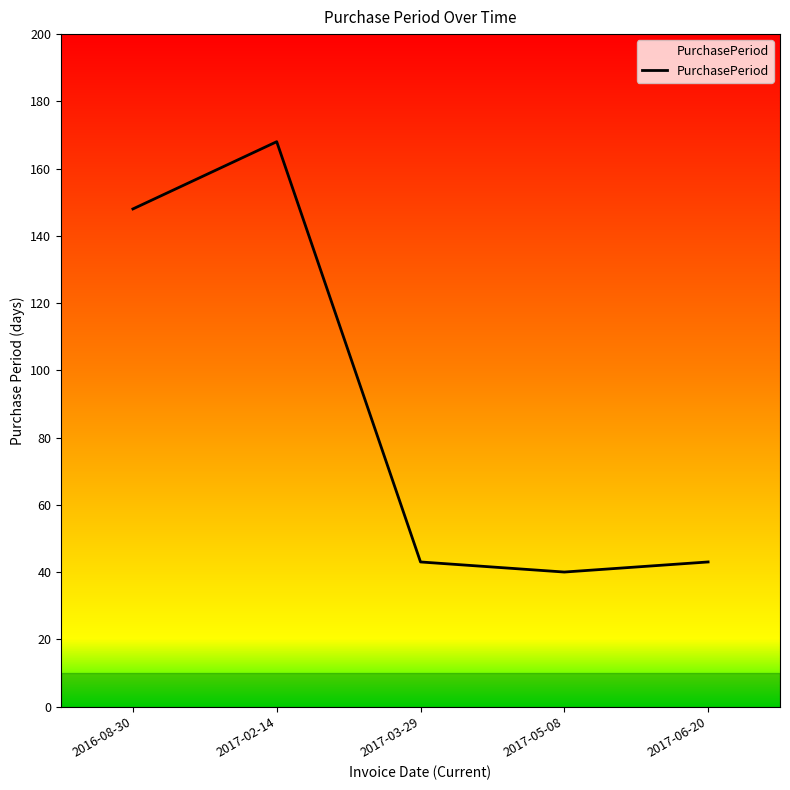

What value does the data have at 2016-08-30, to the nearest 50?

150